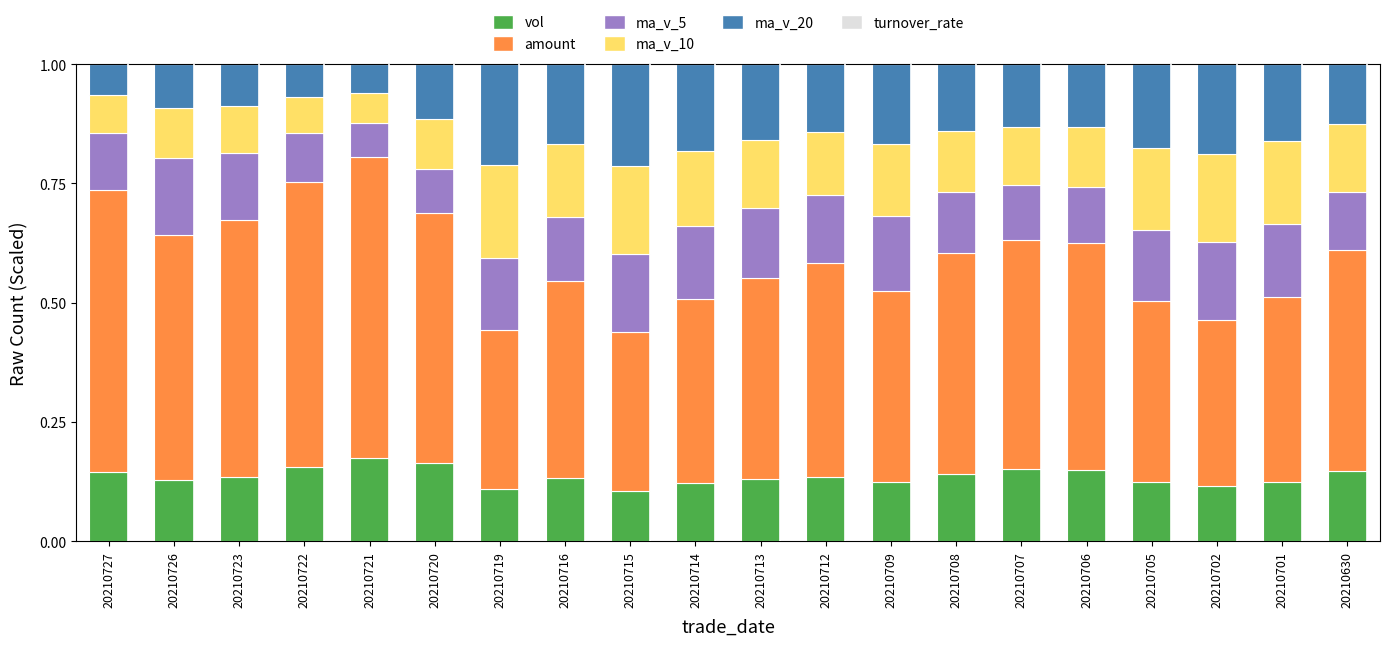

Are the bars grouped side by side (vs. stacked)?

No